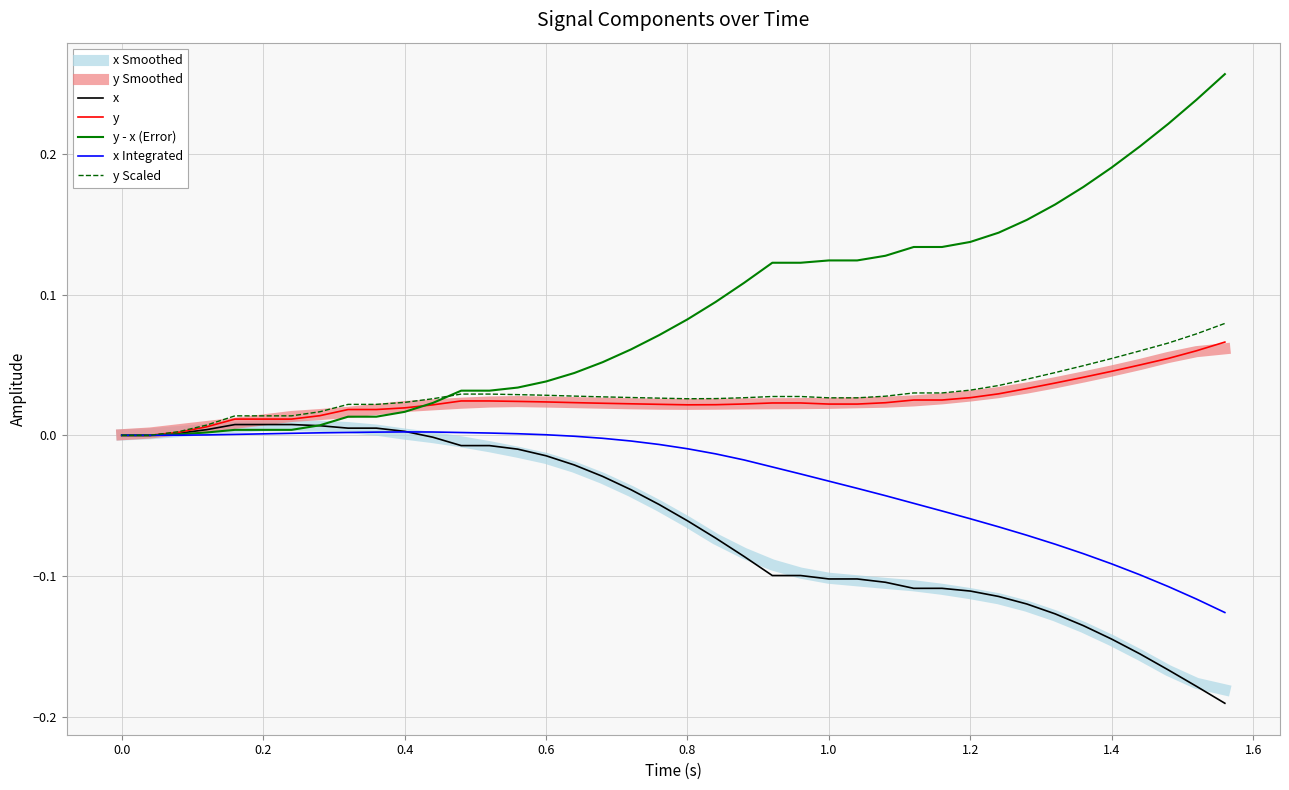

Which series has the widest spread of values?

y - x (Error)